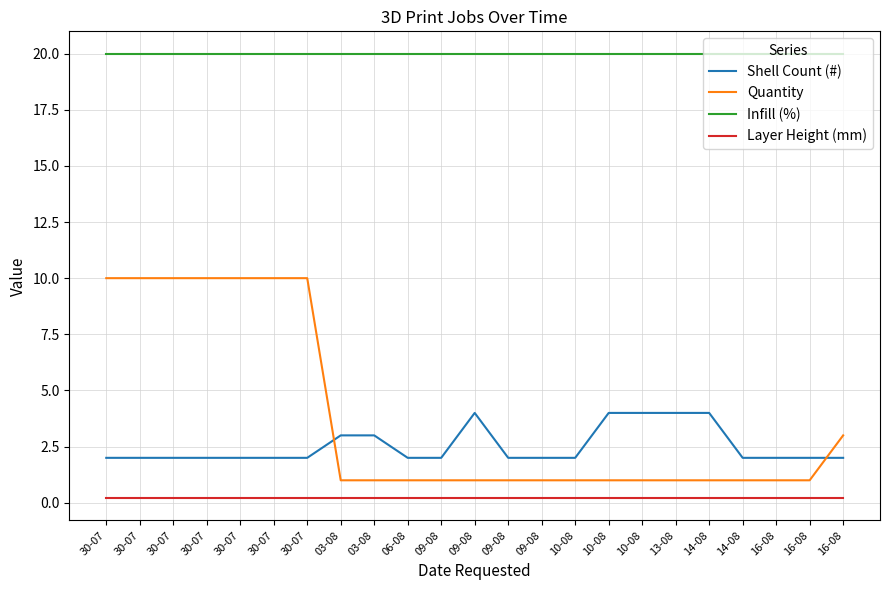

At which category is the sum across all series the highest?

30-07